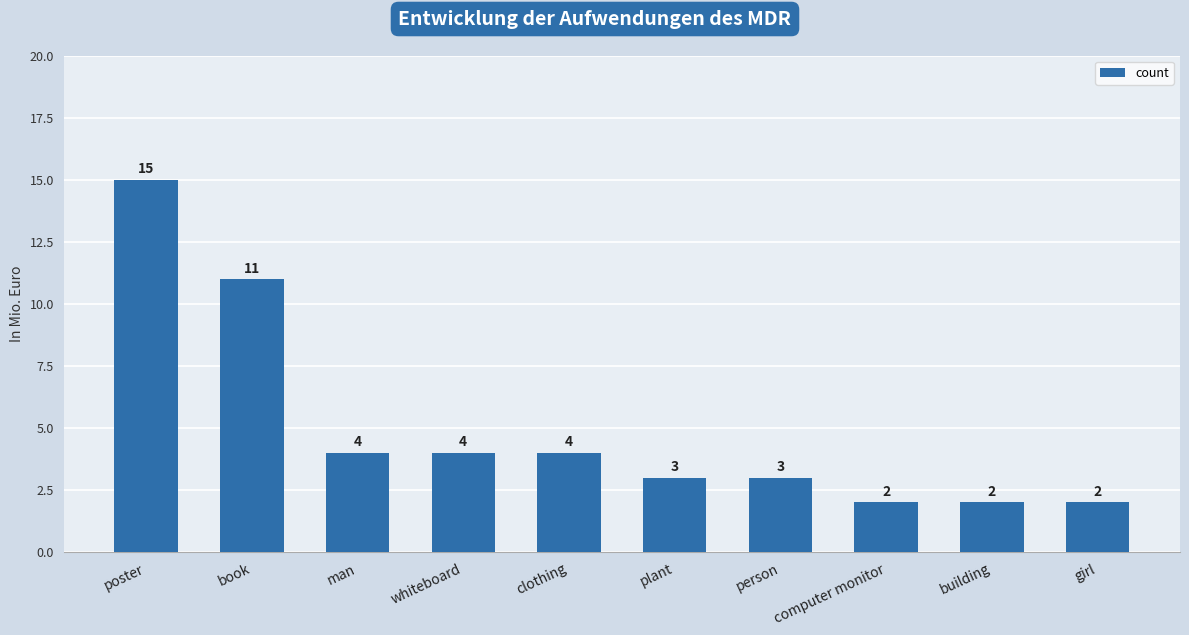

What is the sum of all values?

50